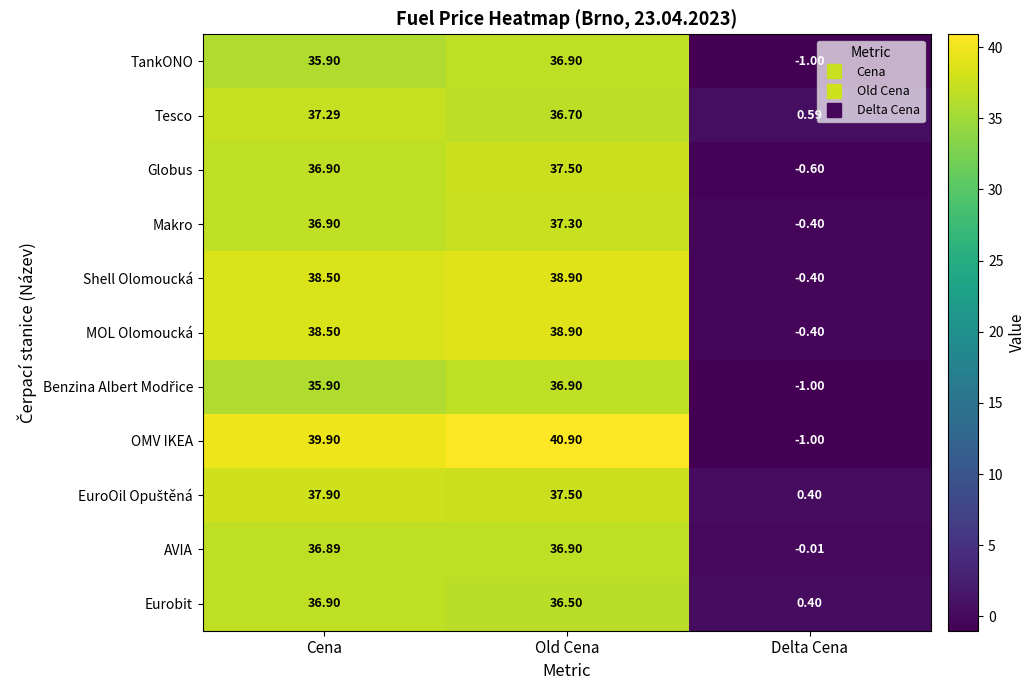

Which series has the largest range (max minus min)?

OMV IKEA